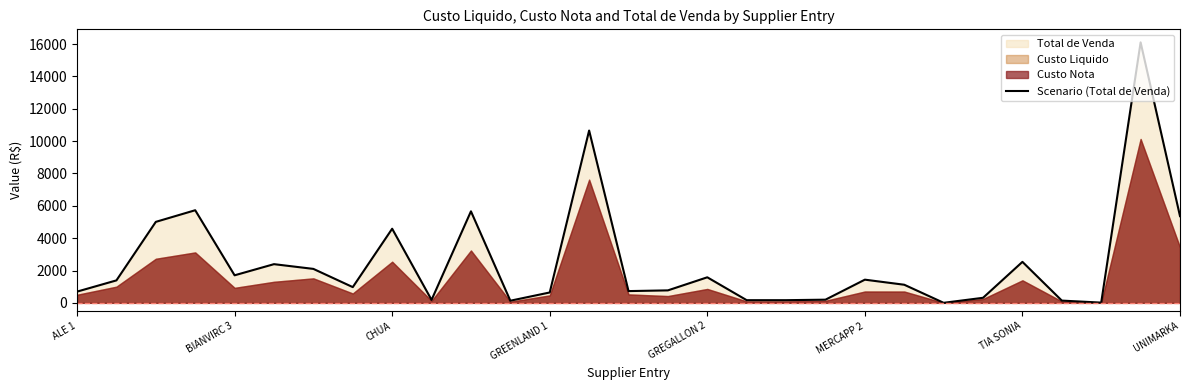

What is the greatest value displayed?

16106.8